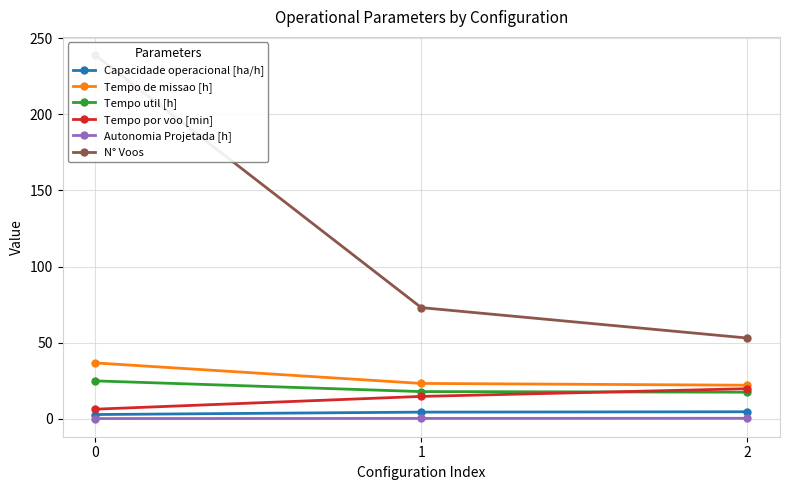

Is this an area chart (filled region under the line)?

No